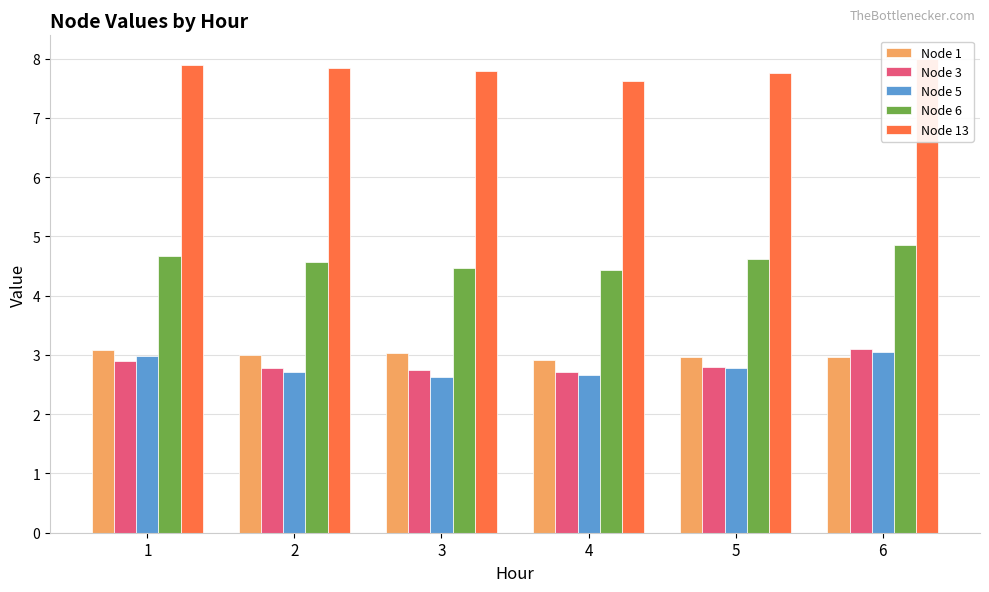

At which label is Node 5 closest to 2?

3